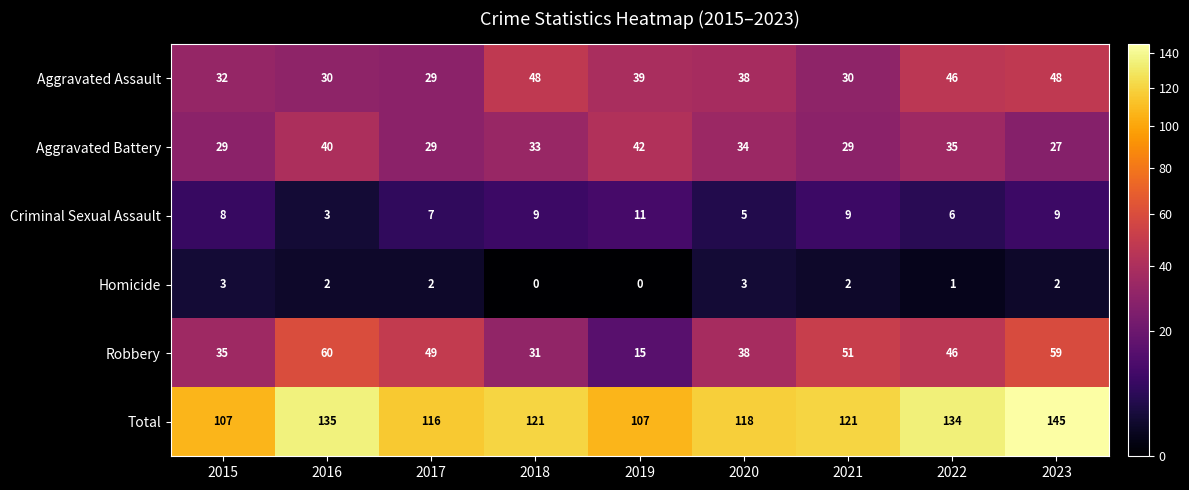

What is the average value of the Aggravated Assault series?

38